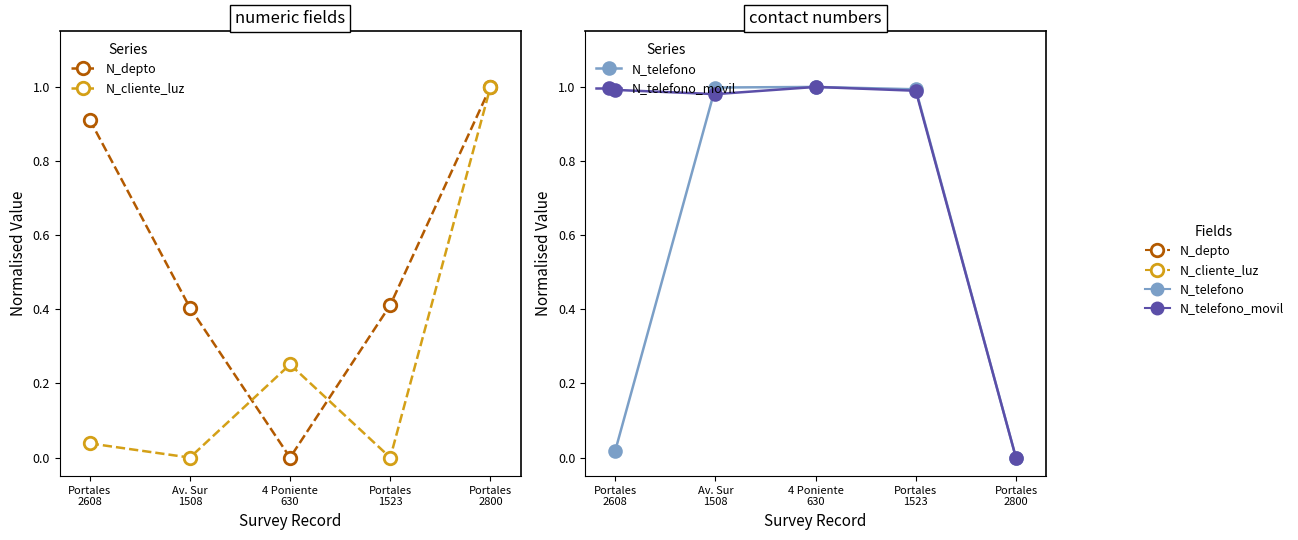

Does the chart display data point markers on the line(s)?

Yes